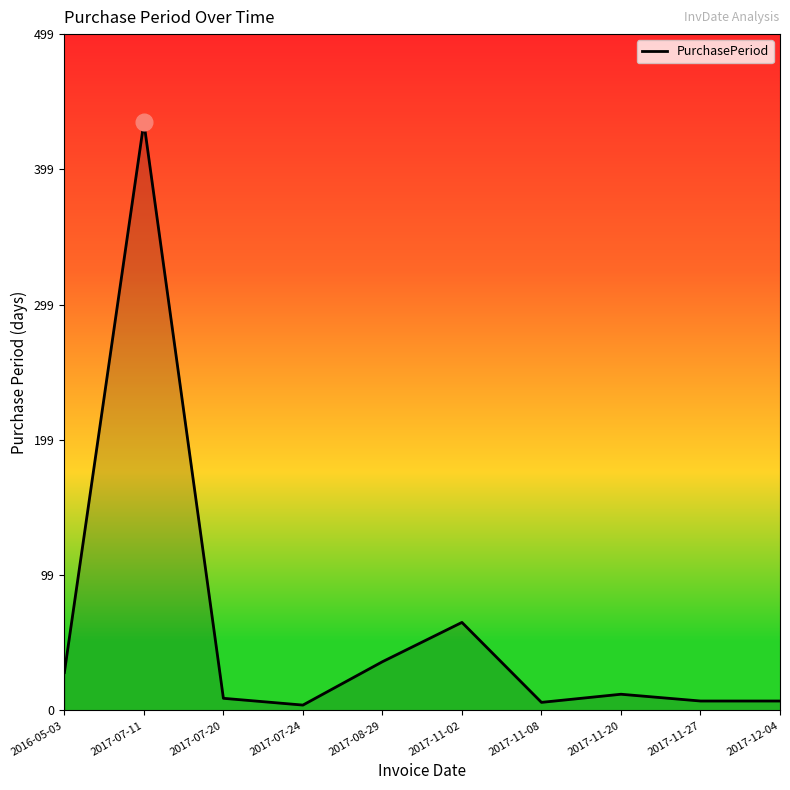

At which category does the chart reach its peak across all series?

2017-07-11